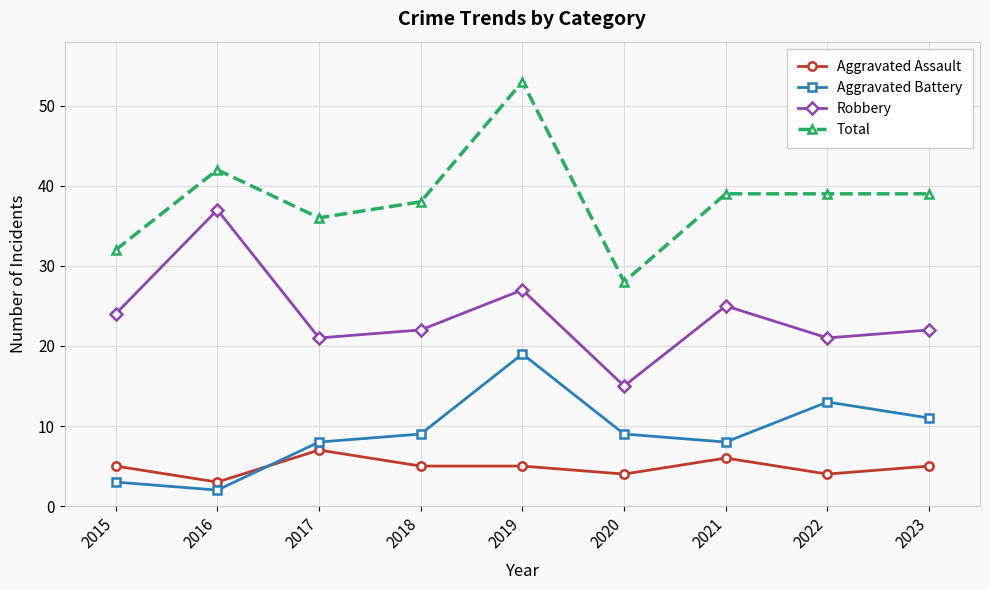

What is the difference between the highest and lowest values at 2019?

48